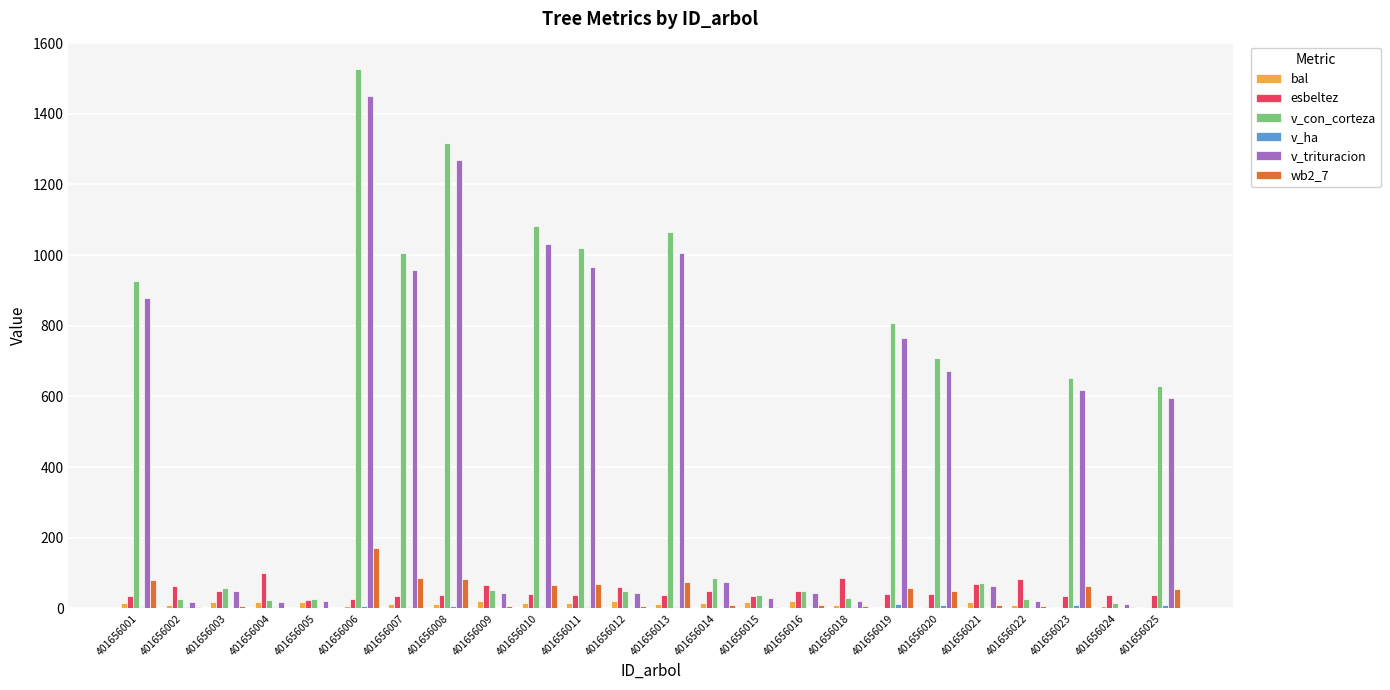

What is the sum of all v_con_corteza values?

11300.3